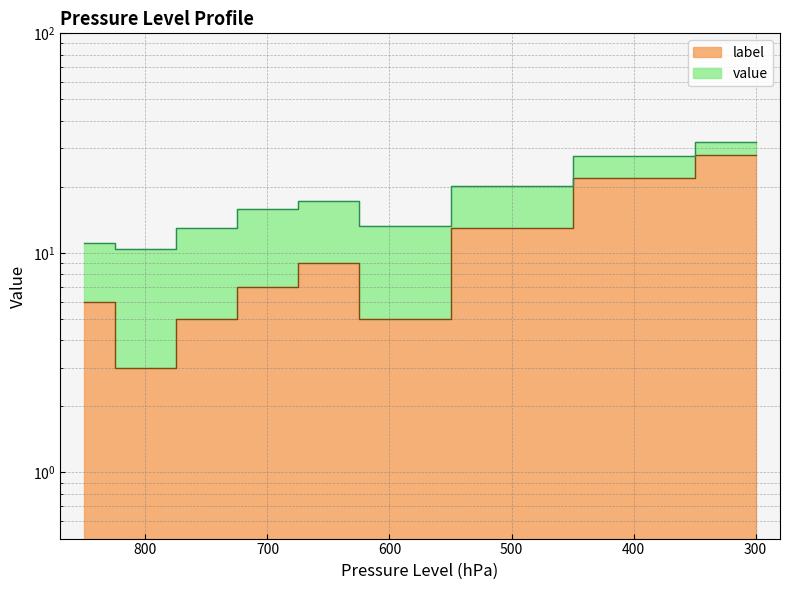

List the labels in order of value, largest first.

300, 400, 500, 650, 700, 850, 750, 600, 800